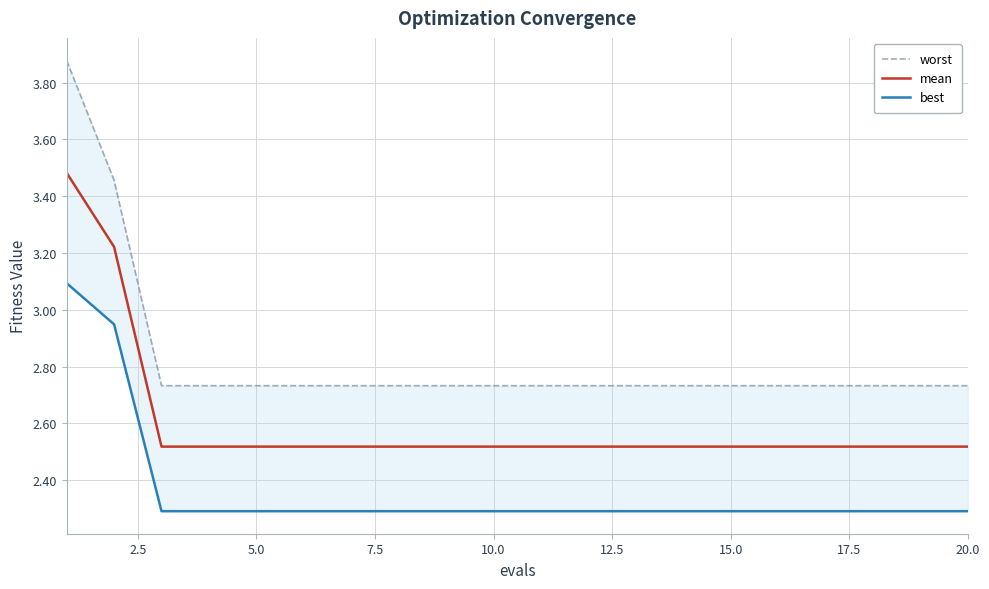

Is the value of best at 5.0 greater than the value of mean at 20.0?

No